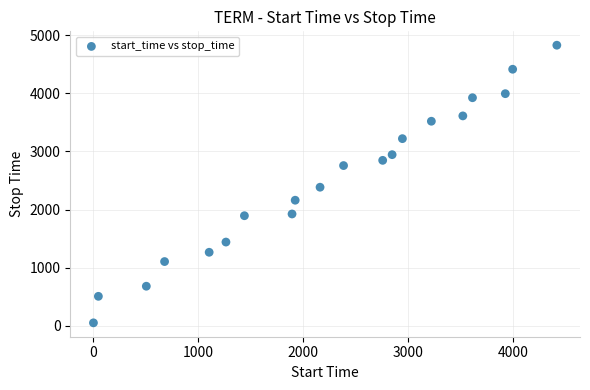

What Y value in the scatter plot is closest to 2439?

2384